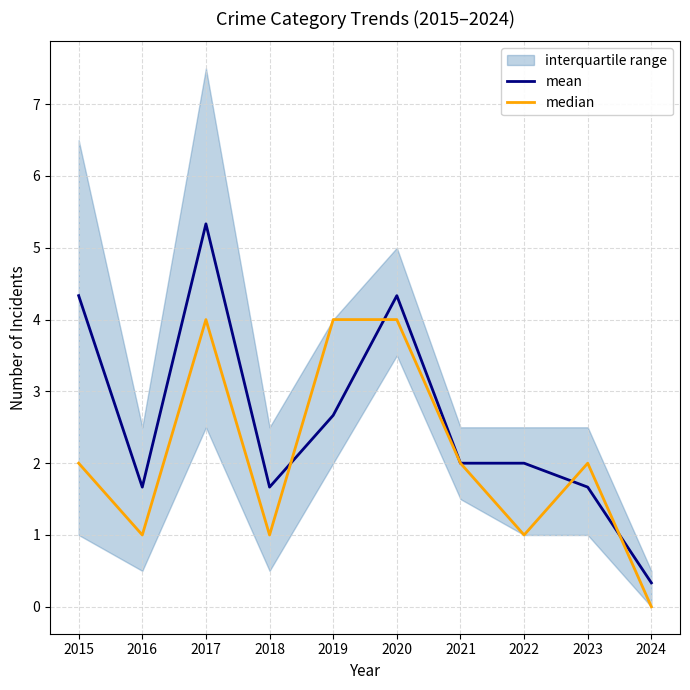

Which series ends up on top after the final intersection of median and mean?

mean